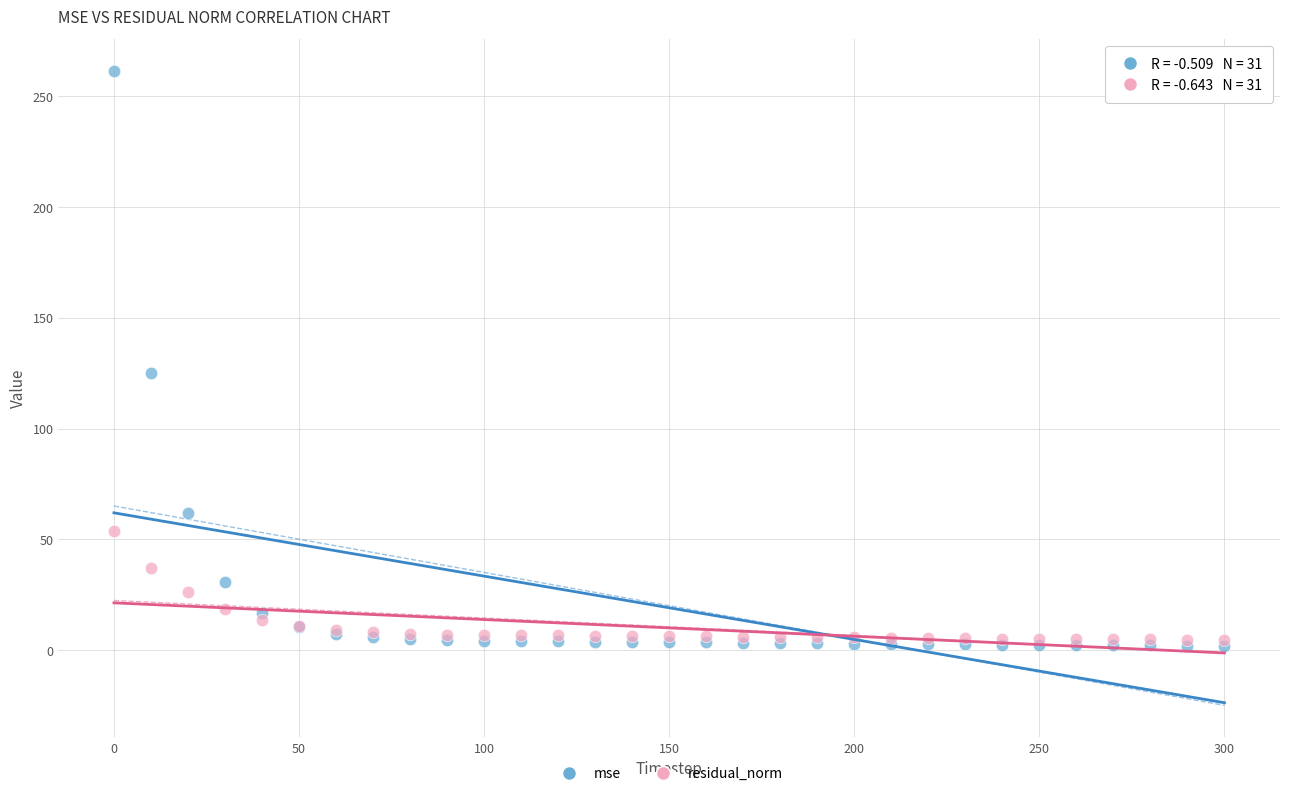

In the mse series, what Y value is closest to 131?

125.2